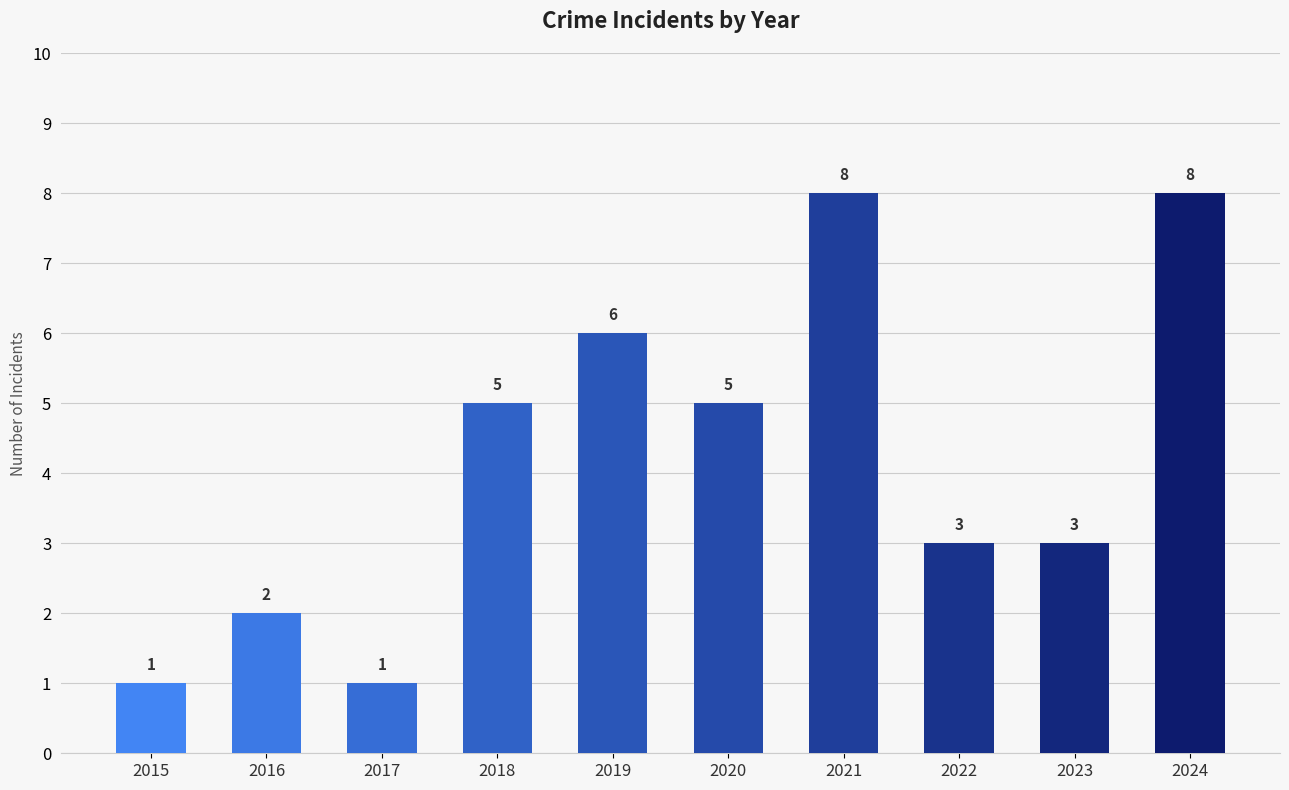

How many distinct data groups are displayed?

1